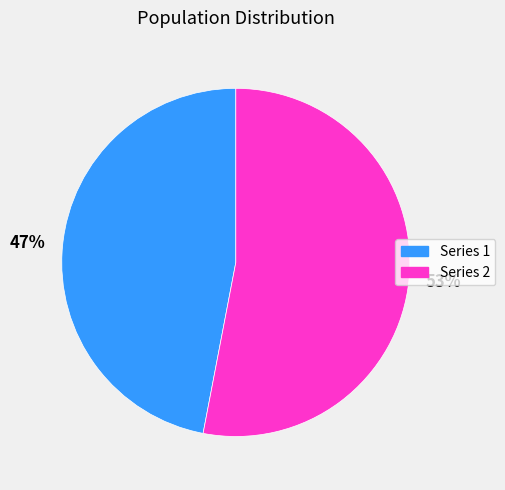

To the nearest percent, what is the difference between the largest and smallest slice percentages?

6%